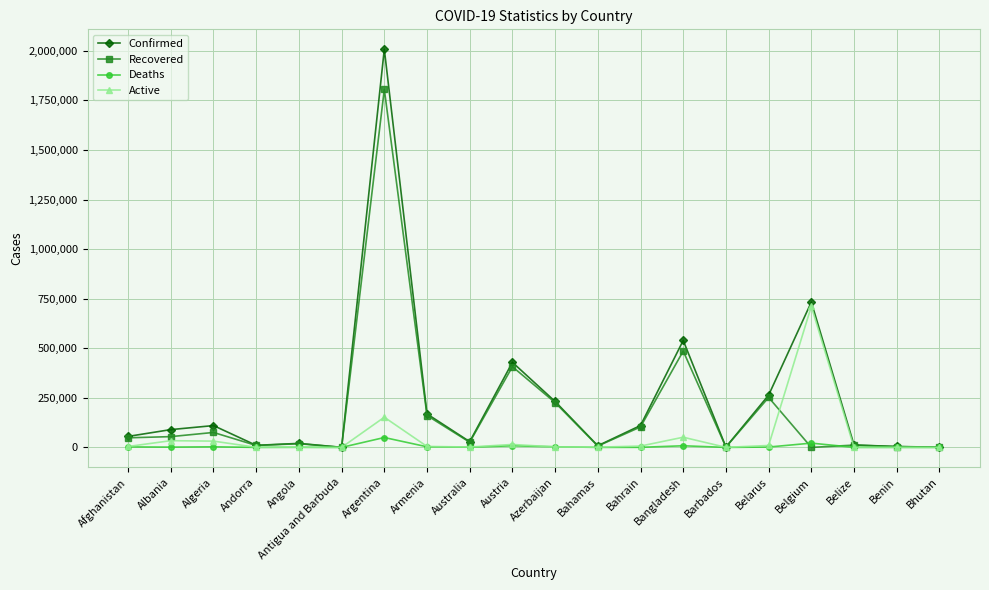

Where is Active nearest to the value 355777?

Argentina